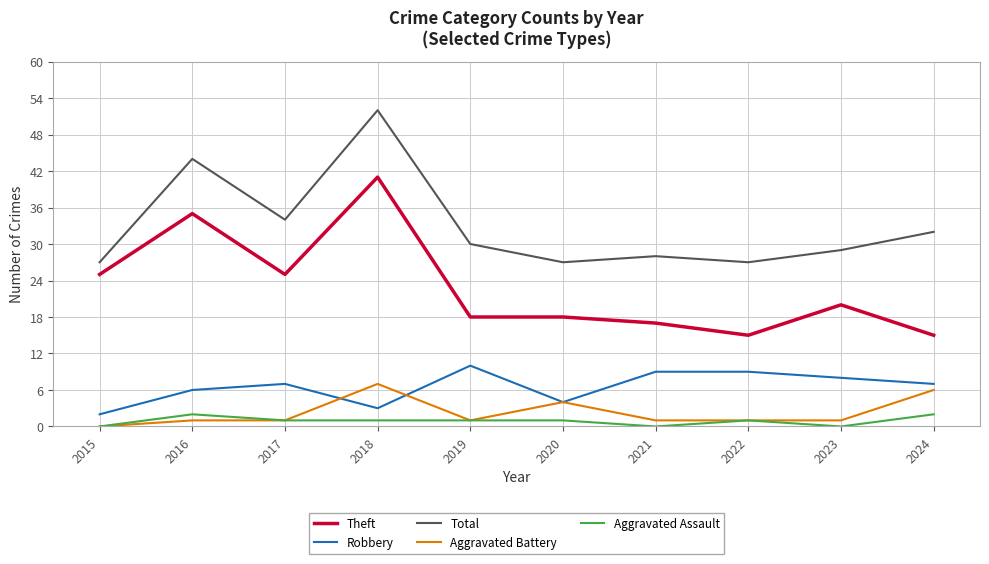

What is the average value of the Aggravated Assault series?

1